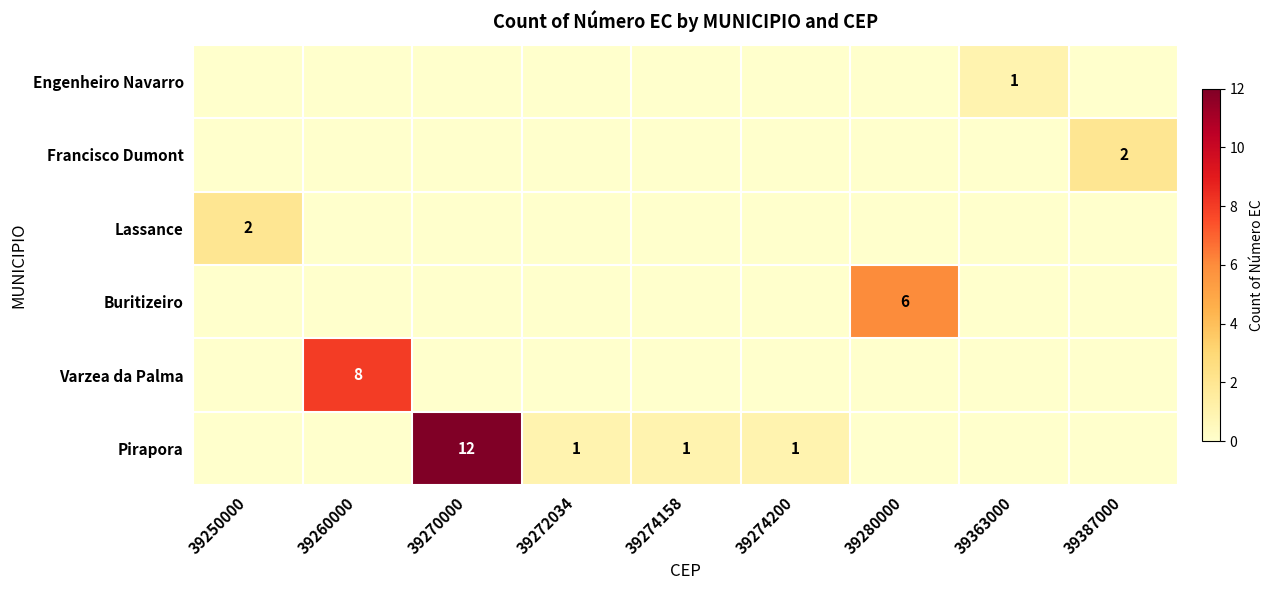

How many distinct data groups are displayed?

6